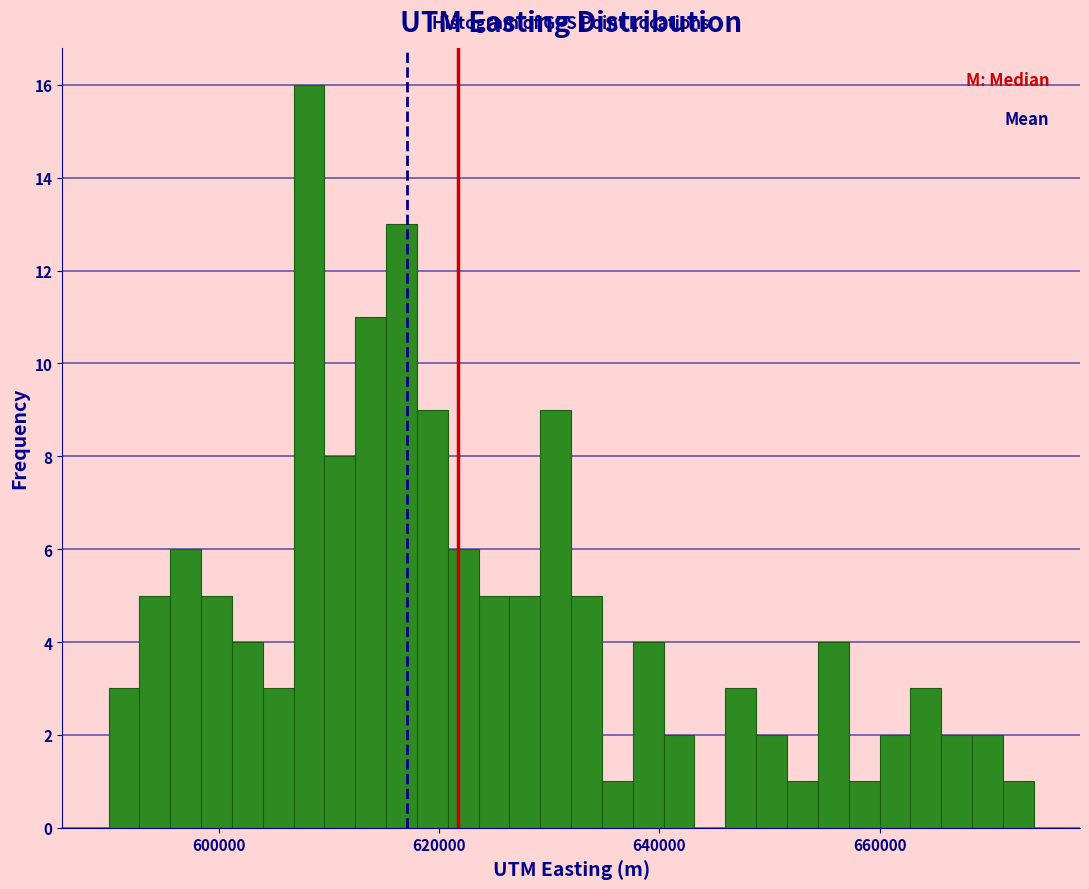

Read against the x-axis, roughly where is the centre of the tallest bar?

608000